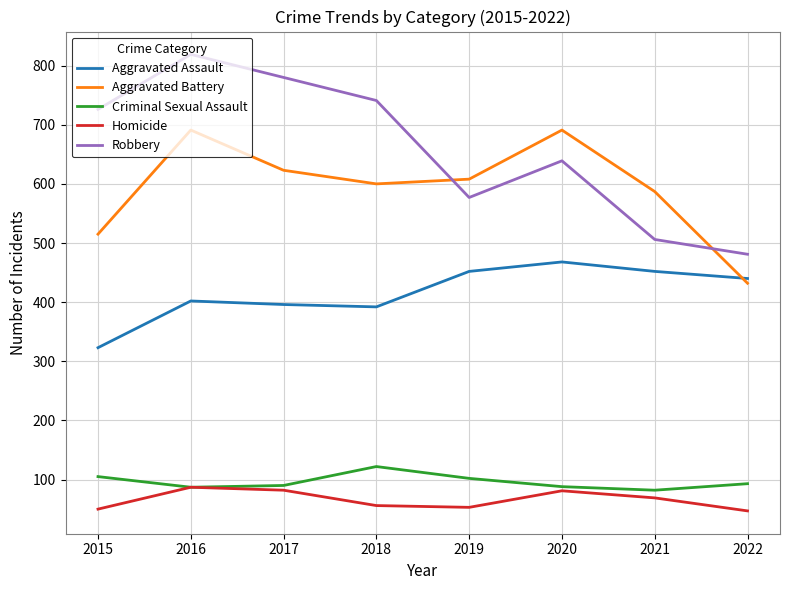

The value of Homicide at 2019 is 53. True or false?

True